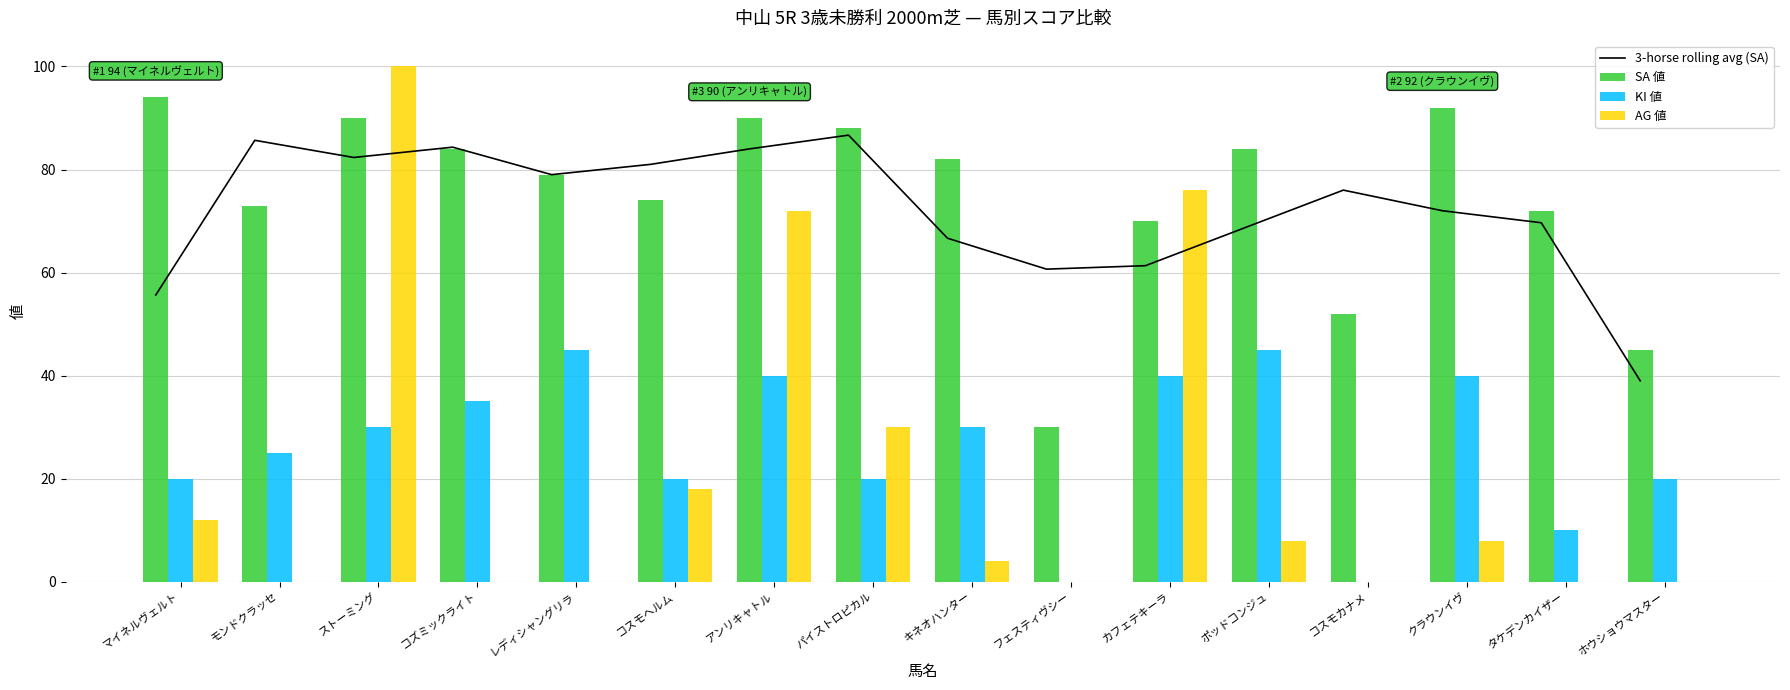

Which series has the largest total across all categories?

SA 値